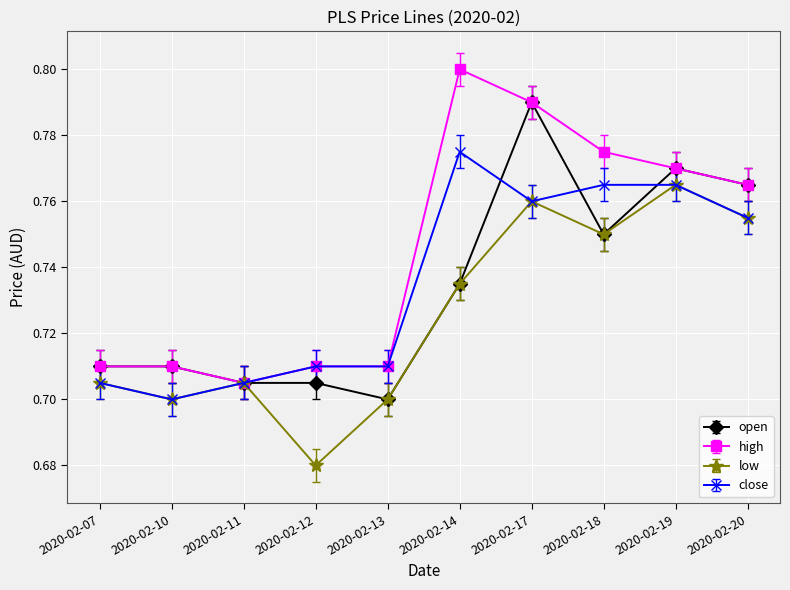

At which label is low closest to 0?

2020-02-12